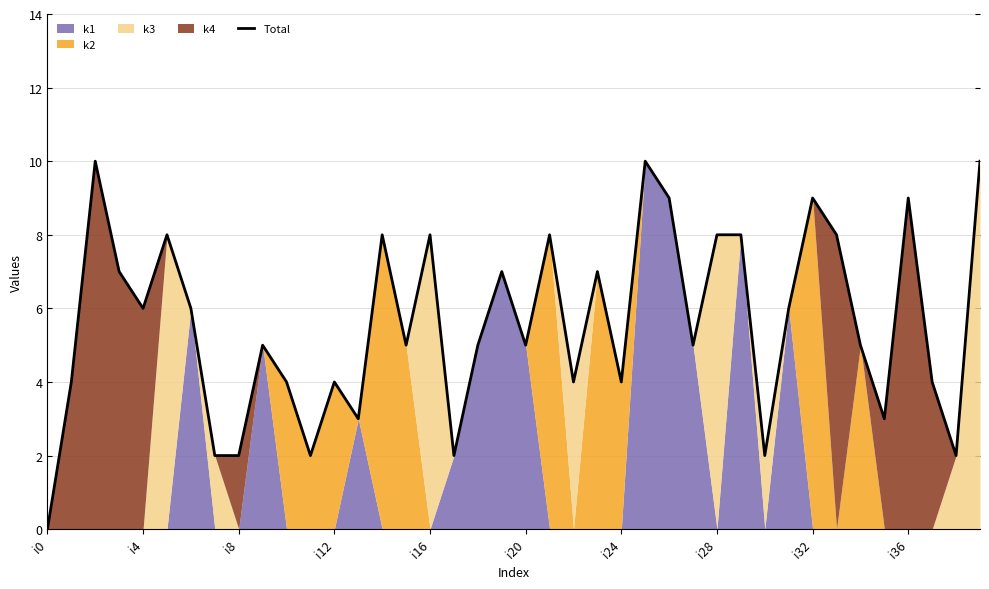

Which category has the lowest value across all series?

i0